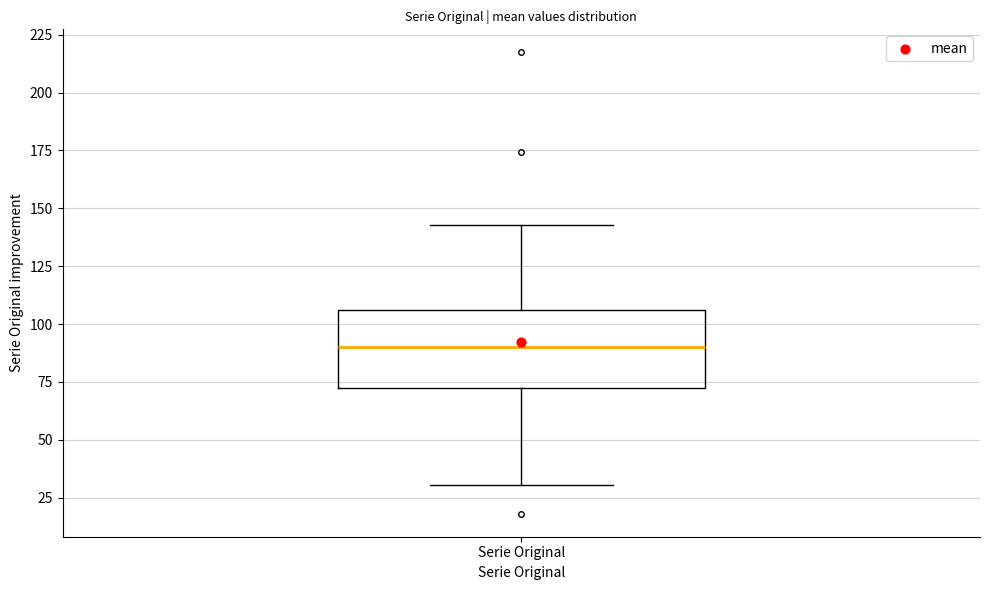

Transcribe this box plot: give where the median line is, the range the box spans, and where the two whiskers end, as read against the y-axis. The values are not printed on the chart, so give them approximately, as read against the axis.

median 90, box 70 to 105, whiskers 30 to 145